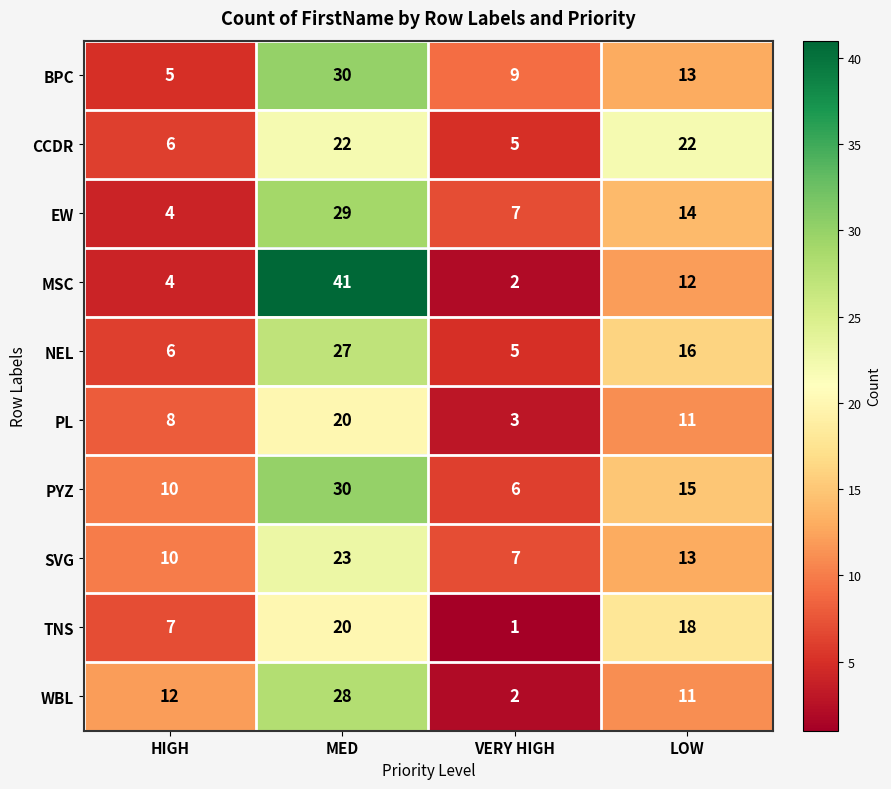

Read the SVG value at LOW, to the nearest 5.

15